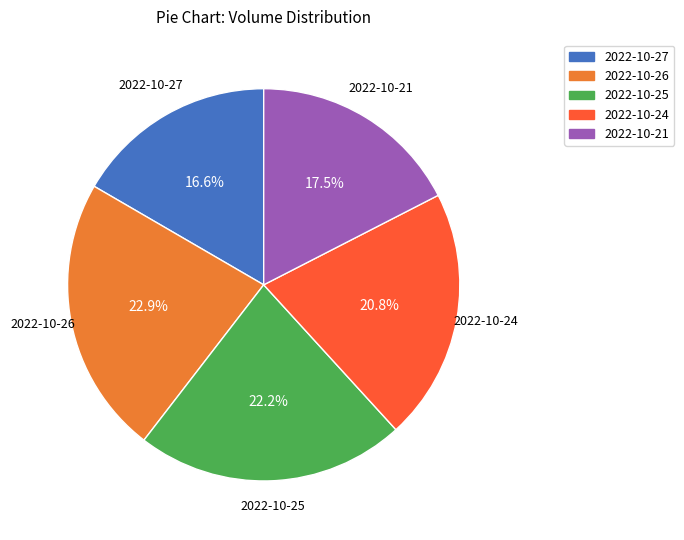

Is there a majority slice in this chart?

No